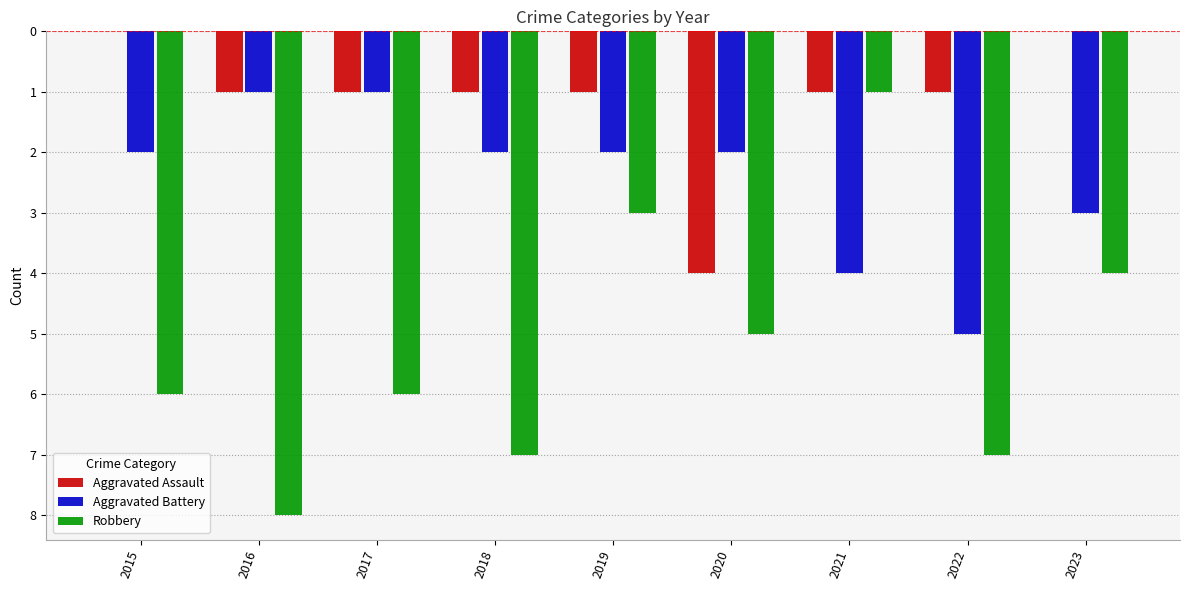

What are all the series names shown in the legend?

Aggravated Assault, Aggravated Battery, Robbery